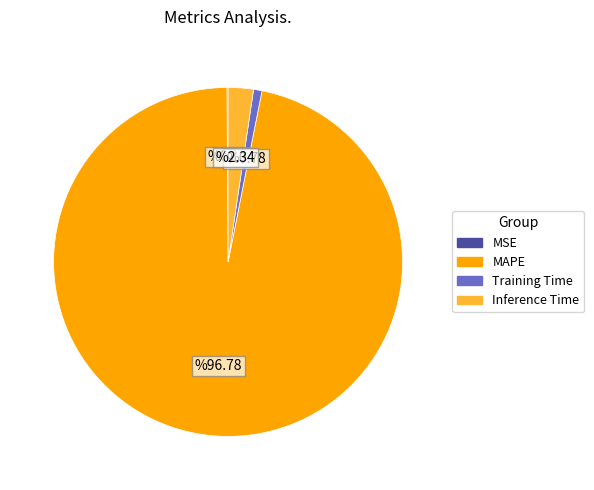

The Inference Time slice represents 12% of the pie. True or false?

False